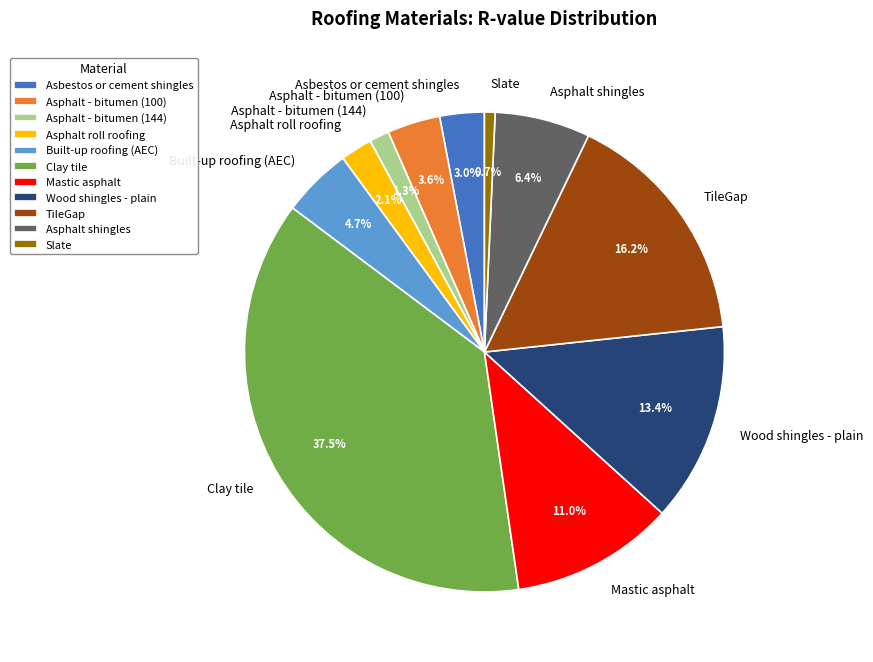

To the nearest percent, what portion does Slate represent?

1%